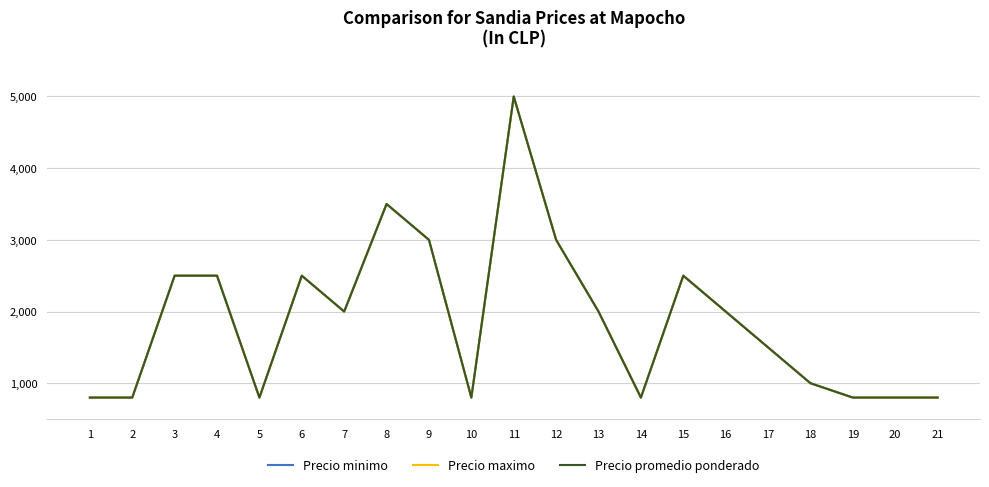

Which series has the largest range (max minus min)?

Precio minimo